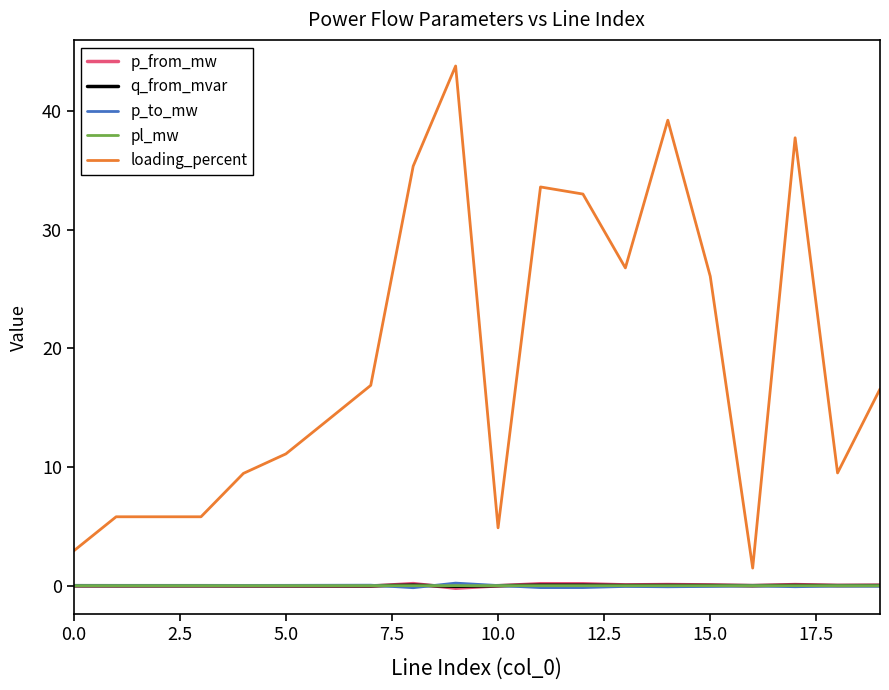

Which series has the largest total across all categories?

loading_percent